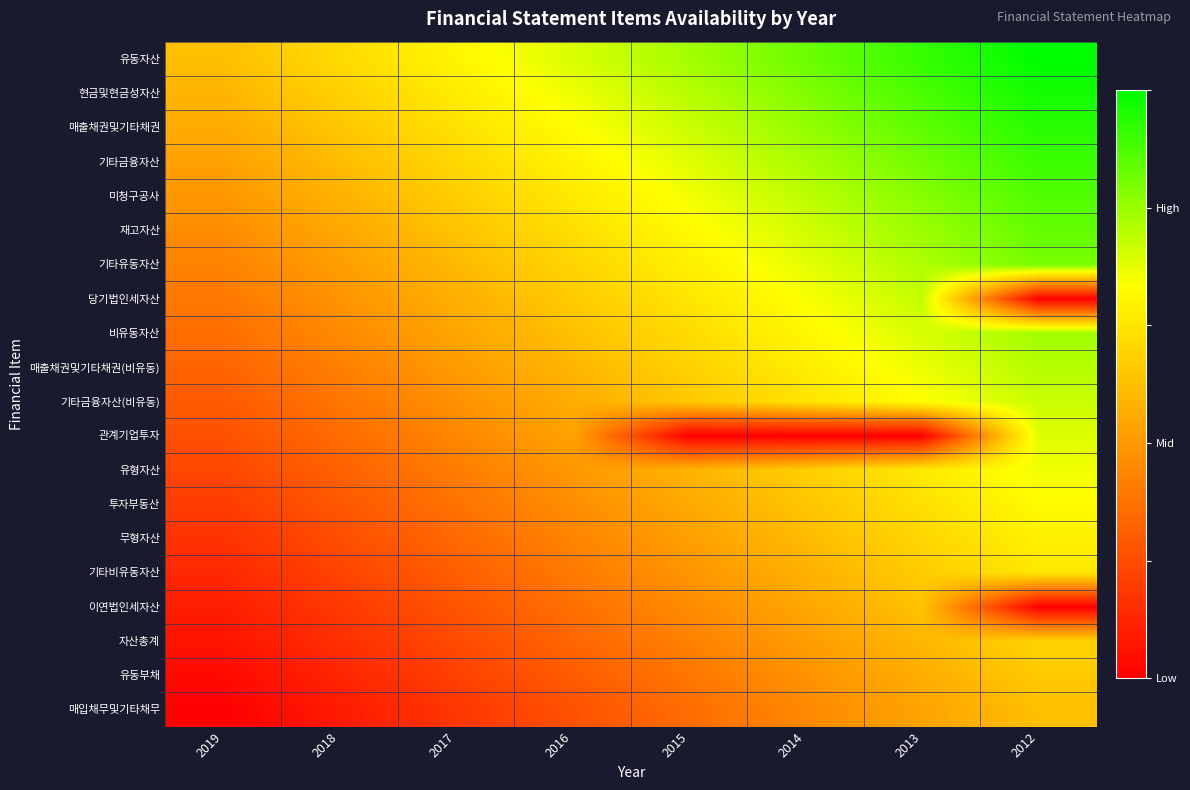

Count the number of categories in the chart.

8